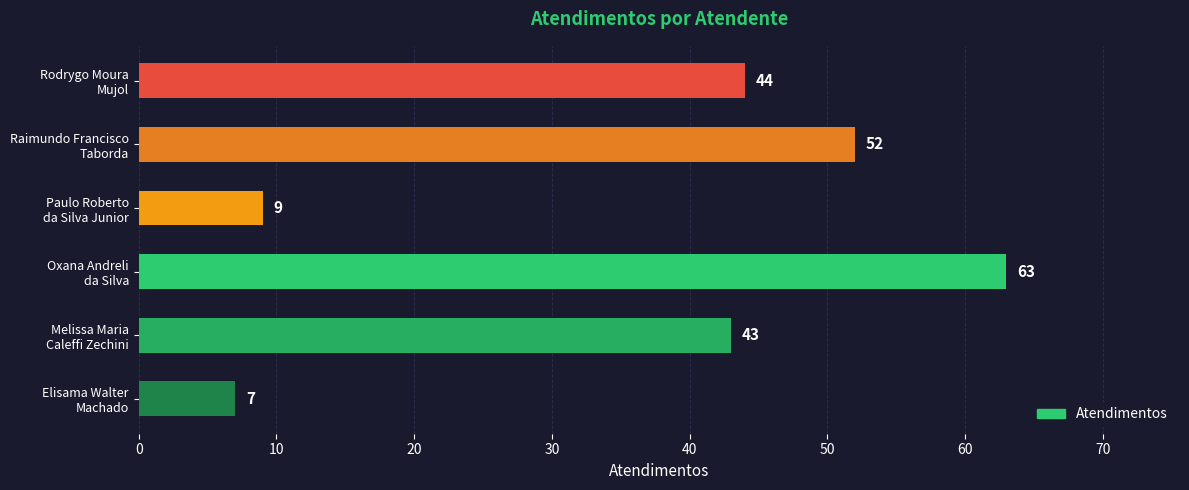

What is the maximum value shown in the chart?

63